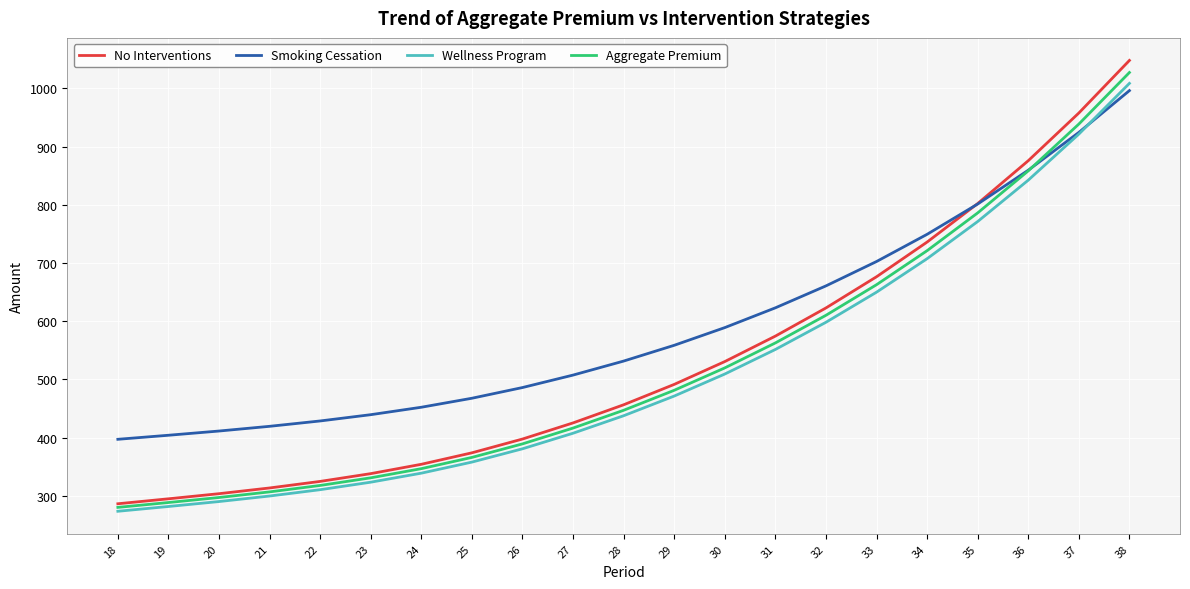

Where is No Interventions nearest to the value 667?

33